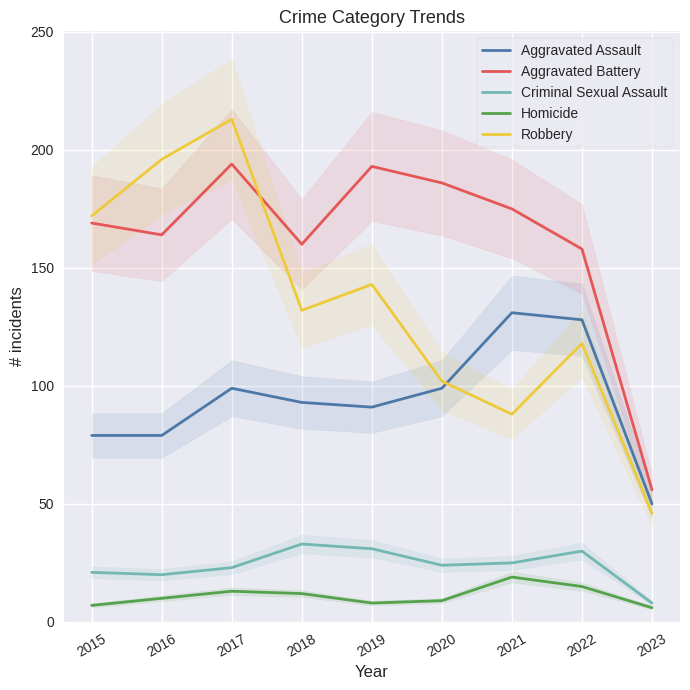

Reading left to right, list all the values displayed in this chart.

Aggravated Assault: 2015=79	2016=79	2017=99	2018=93	2019=91	2020=99	2021=131	2022=128	2023=50
Aggravated Battery: 2015=169	2016=164	2017=194	2018=160	2019=193	2020=186	2021=175	2022=158	2023=56
Criminal Sexual Assault: 2015=21	2016=20	2017=23	2018=33	2019=31	2020=24	2021=25	2022=30	2023=8
Homicide: 2015=7	2016=10	2017=13	2018=12	2019=8	2020=9	2021=19	2022=15	2023=6
Robbery: 2015=172	2016=196	2017=213	2018=132	2019=143	2020=102	2021=88	2022=118	2023=46